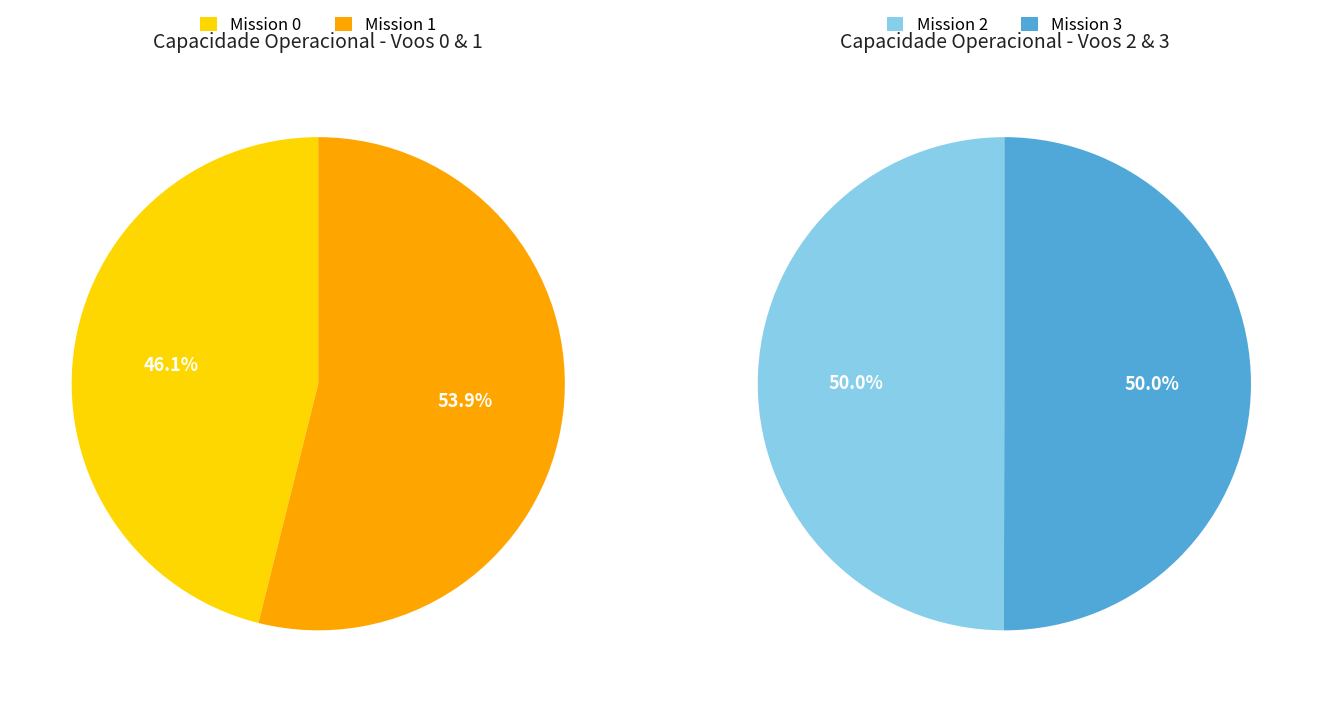

What is the change in value from 1 to 3?

+0.1